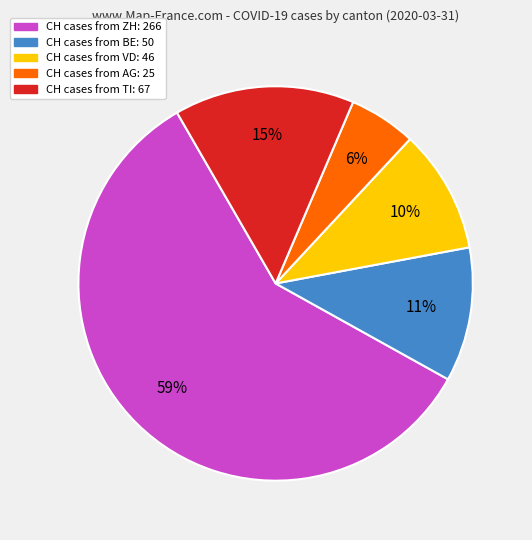

Is there any slice that represents more than half of the pie?

Yes